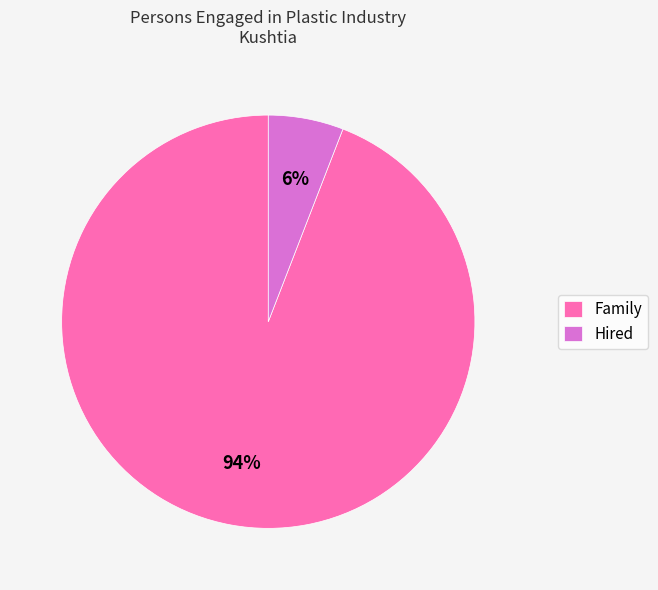

True or false: Family accounts for 83% of the total.

False